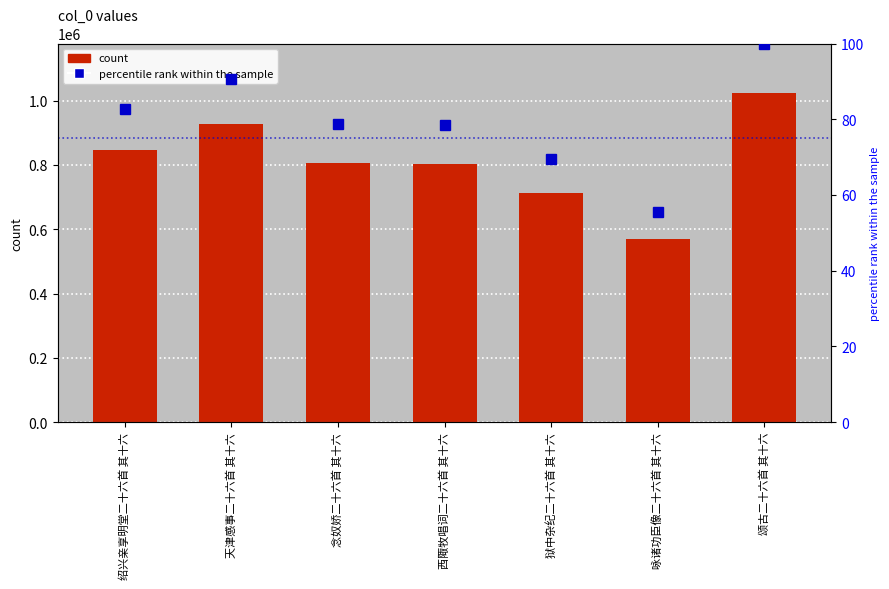

Is it true that col_0 equals 1338141.2 at 天津感事二十六首 其十六?

False